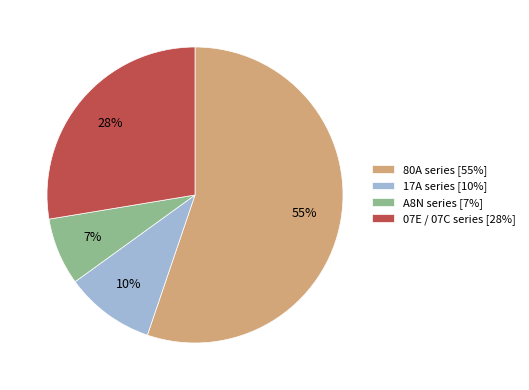

Which slice is the largest?

80A series [55%]